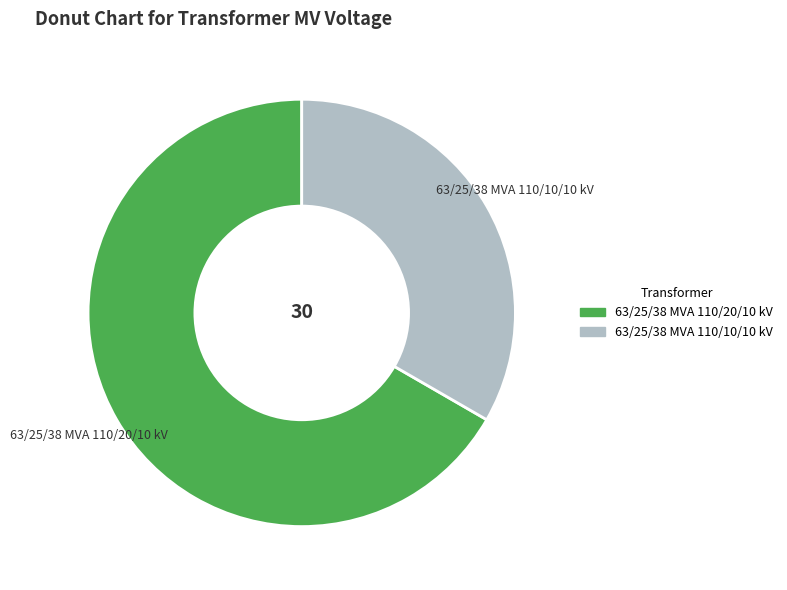

Count the number of slices in the pie.

2